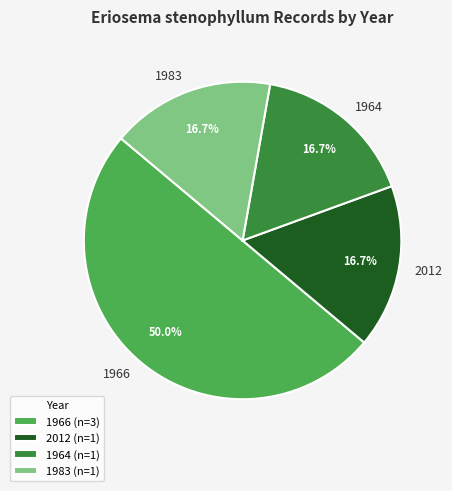

Is 1983 the majority of the pie?

No